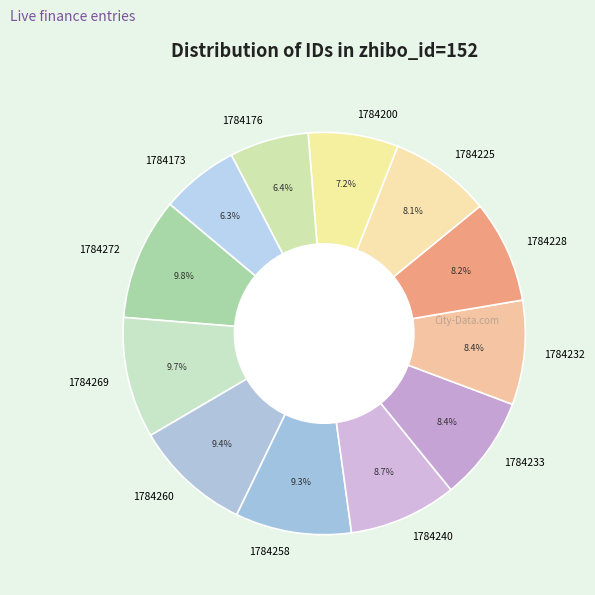

Count the number of slices in the pie.

12